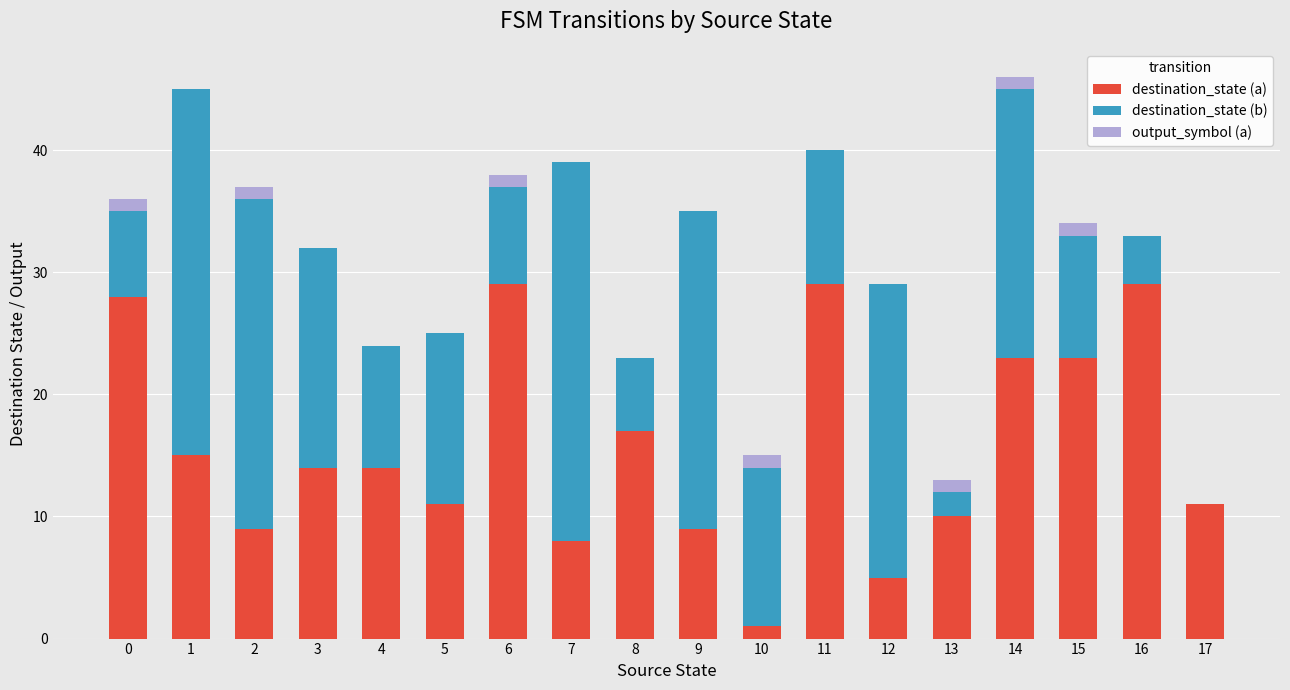

The value of destination_state (a) at 5 is 11. True or false?

True